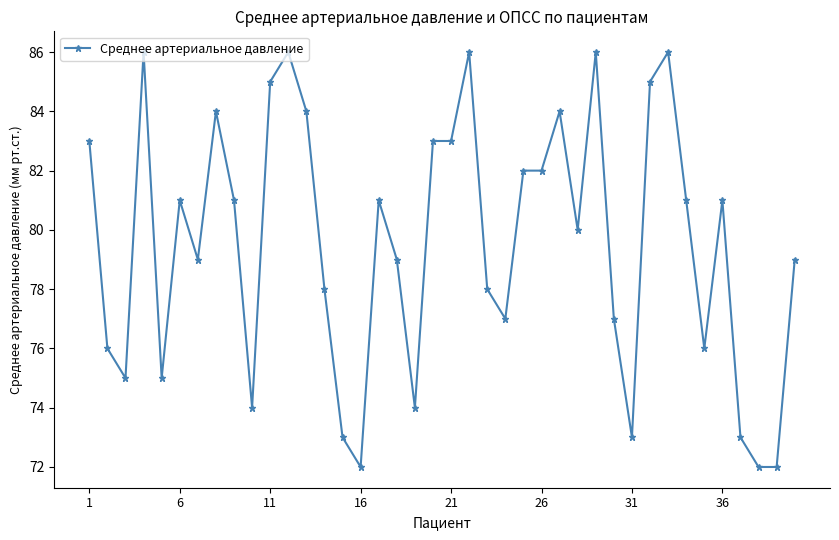

Reading right to left, transcribe all the data shown in this chart.

79	72	72	73	81	76	81	86	85	73	77	86	80	84	82	82	77	78	86	83	83	74	79	81	72	73	78	84	86	85	74	81	84	79	81	75	86	75	76	83